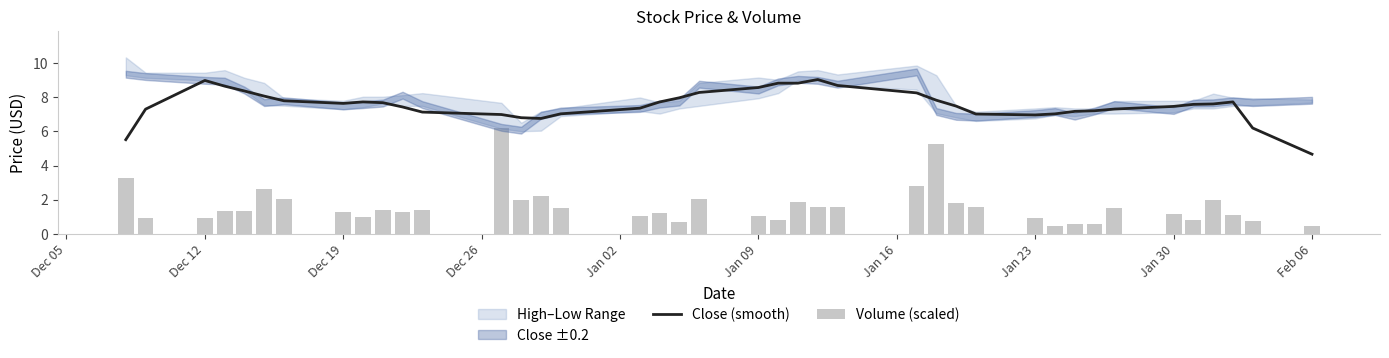

Reading left to right, transcribe all the data shown in this chart.

Close (smooth): 5.5	7.3	9.0	8.7	8.4	8.1	7.8	7.6	7.7	7.7	7.4	7.1	7.0	6.8	6.8	7.0	7.4	7.7	8.0	8.3	8.6	8.8	8.8	9.0	8.7	8.3	7.8	7.5	7.0	7.0	7.0	7.2	7.2	7.3	7.5	7.6	7.6	7.7	6.2	4.7
Volume (scaled): 3.2	0.9	0.9	1.3	1.3	2.6	2.0	1.3	1.0	1.4	1.2	1.4	6.2	2.0	2.2	1.5	1.0	1.2	0.7	2.0	1.0	0.8	1.9	1.6	1.5	2.8	5.3	1.8	1.6	0.9	0.4	0.6	0.6	1.5	1.1	0.8	2.0	1.1	0.8	0.4